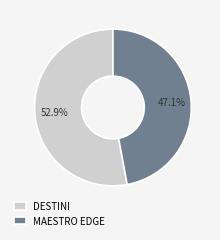

What portion of the pie excludes DESTINI?

47.1%